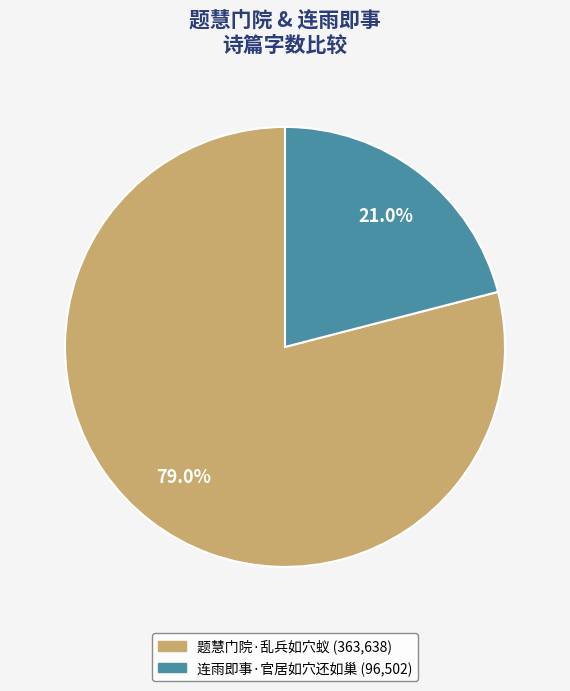

Which category accounts for the majority?

题慧门院·乱兵如穴蚁